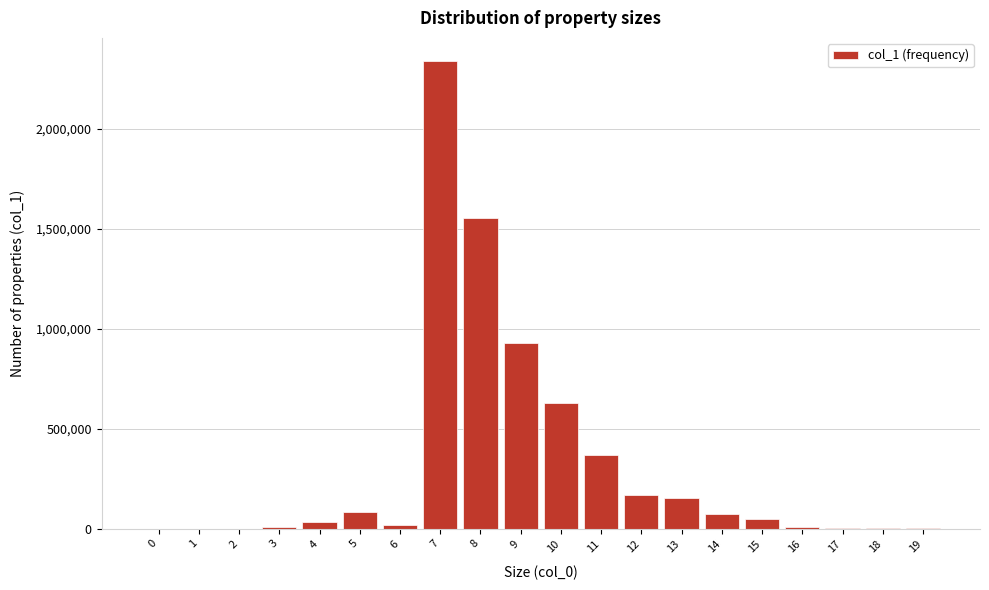

Count the number of data series in this chart.

1